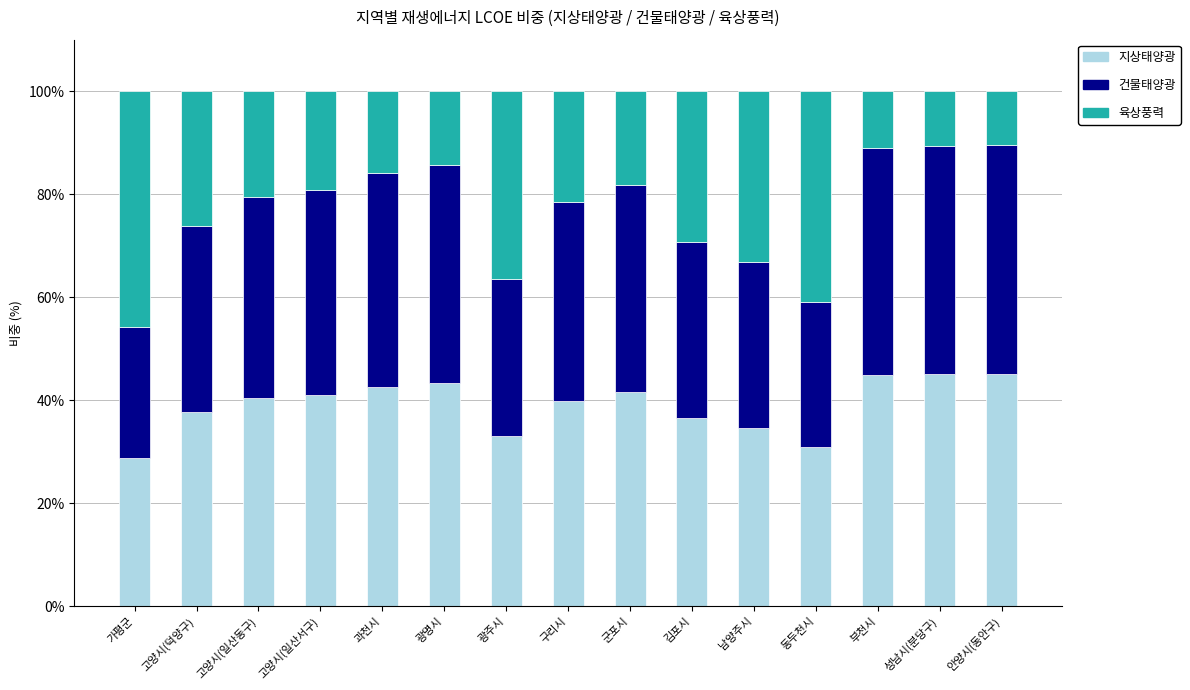

Is it true that 지상태양광 equals 22.8 at 안양시(동안구)?

False